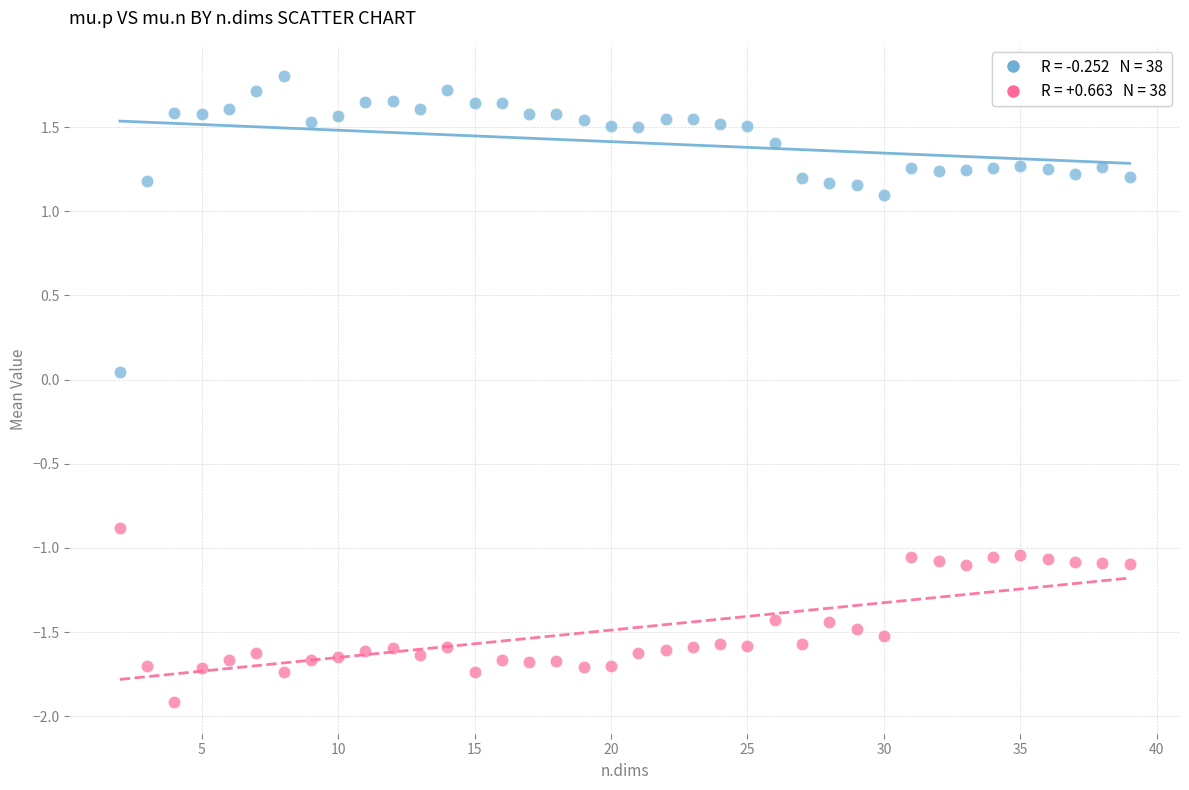

Across all data points, what is the range of X values (max minus min)?

37.0